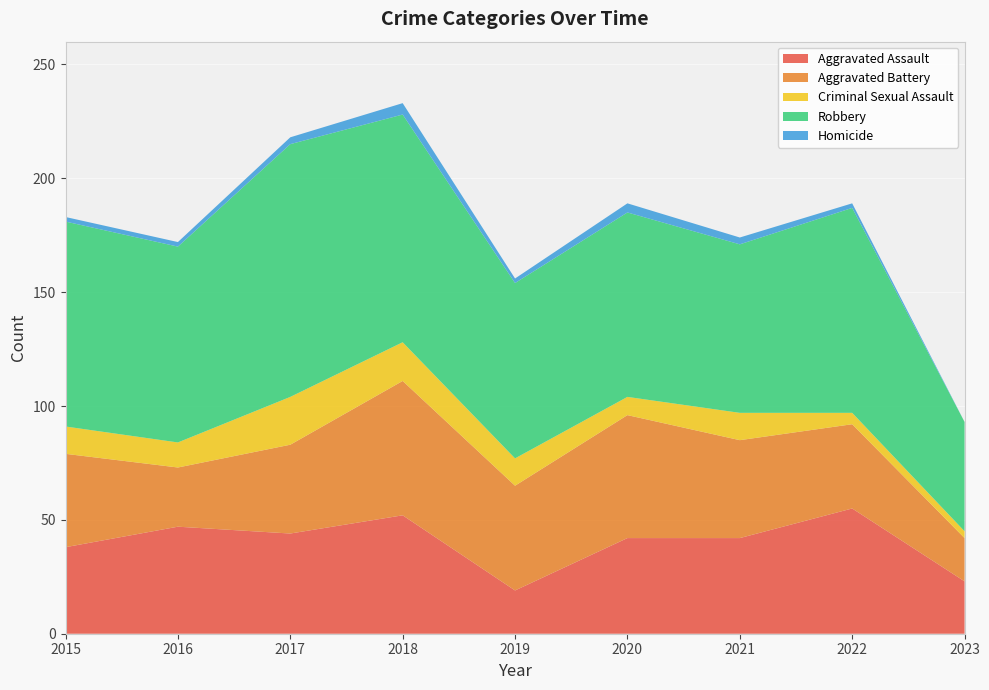

Reading left to right, extract all data points from this chart.

Aggravated Assault: 38	47	44	52	19	42	42	55	23
Aggravated Battery: 41	26	39	59	46	54	43	37	19
Criminal Sexual Assault: 12	11	21	17	12	8	12	5	3
Robbery: 90	86	111	100	77	81	74	90	48
Homicide: 2	2	3	5	2	4	3	2	0